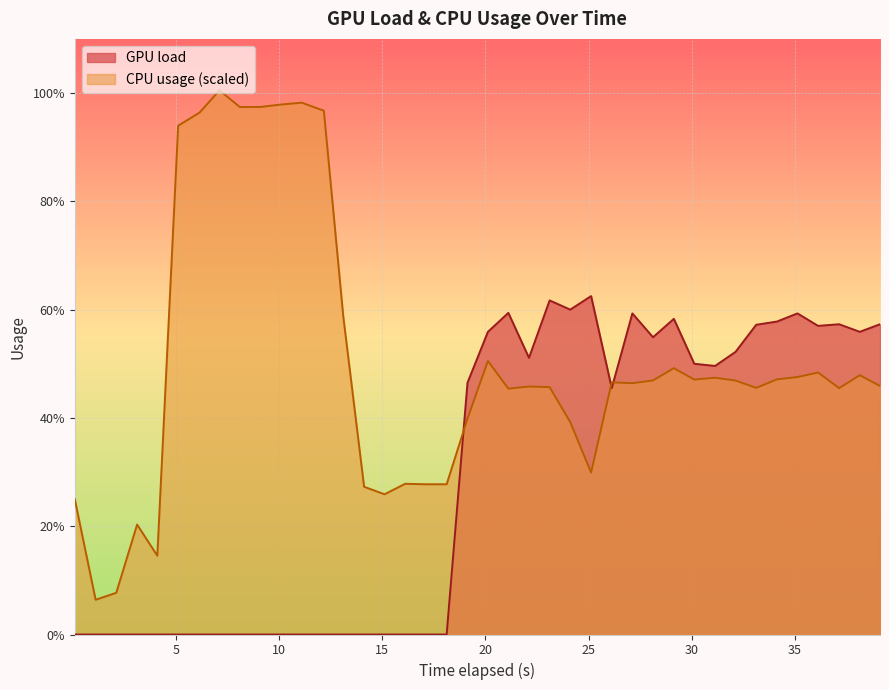

Which series has the largest total across all categories?

CPU usage (scaled)